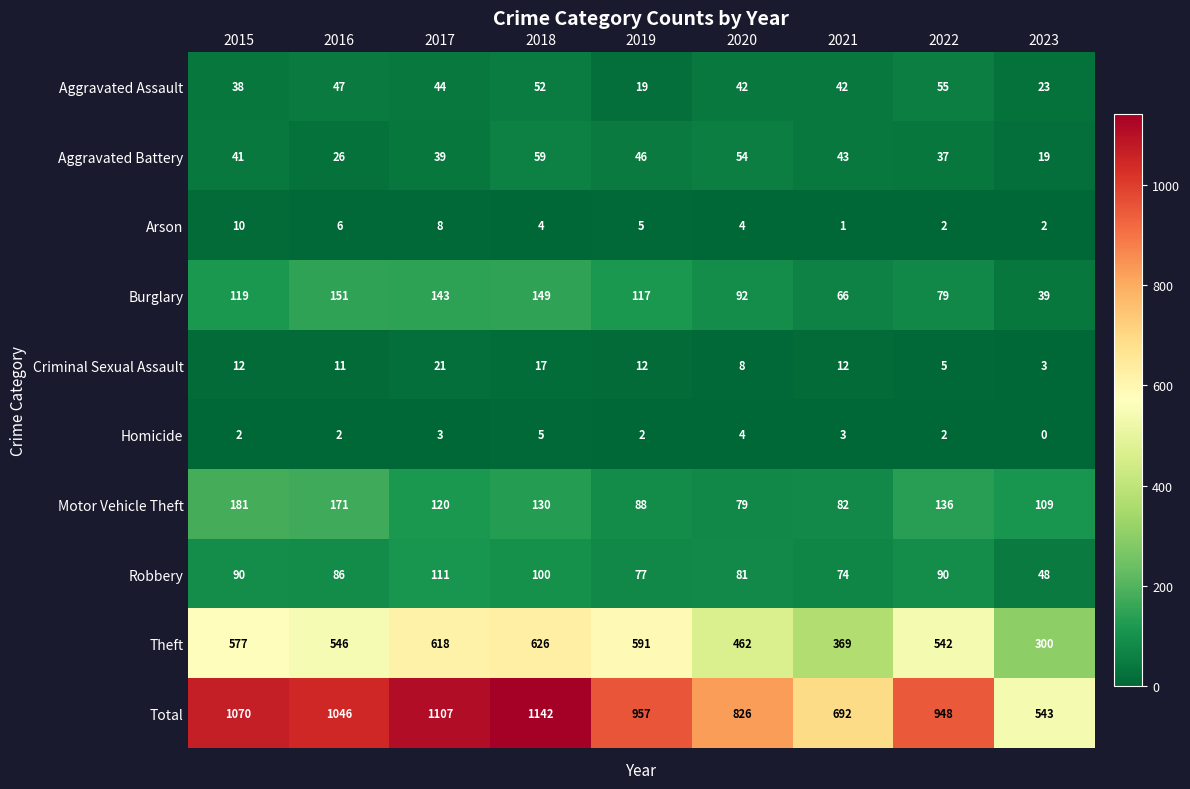

How many data points does each series have?

9